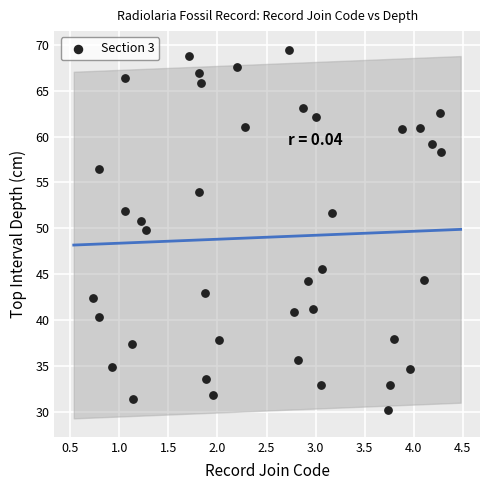

What Y value in the scatter plot is closest to 49?

49.8